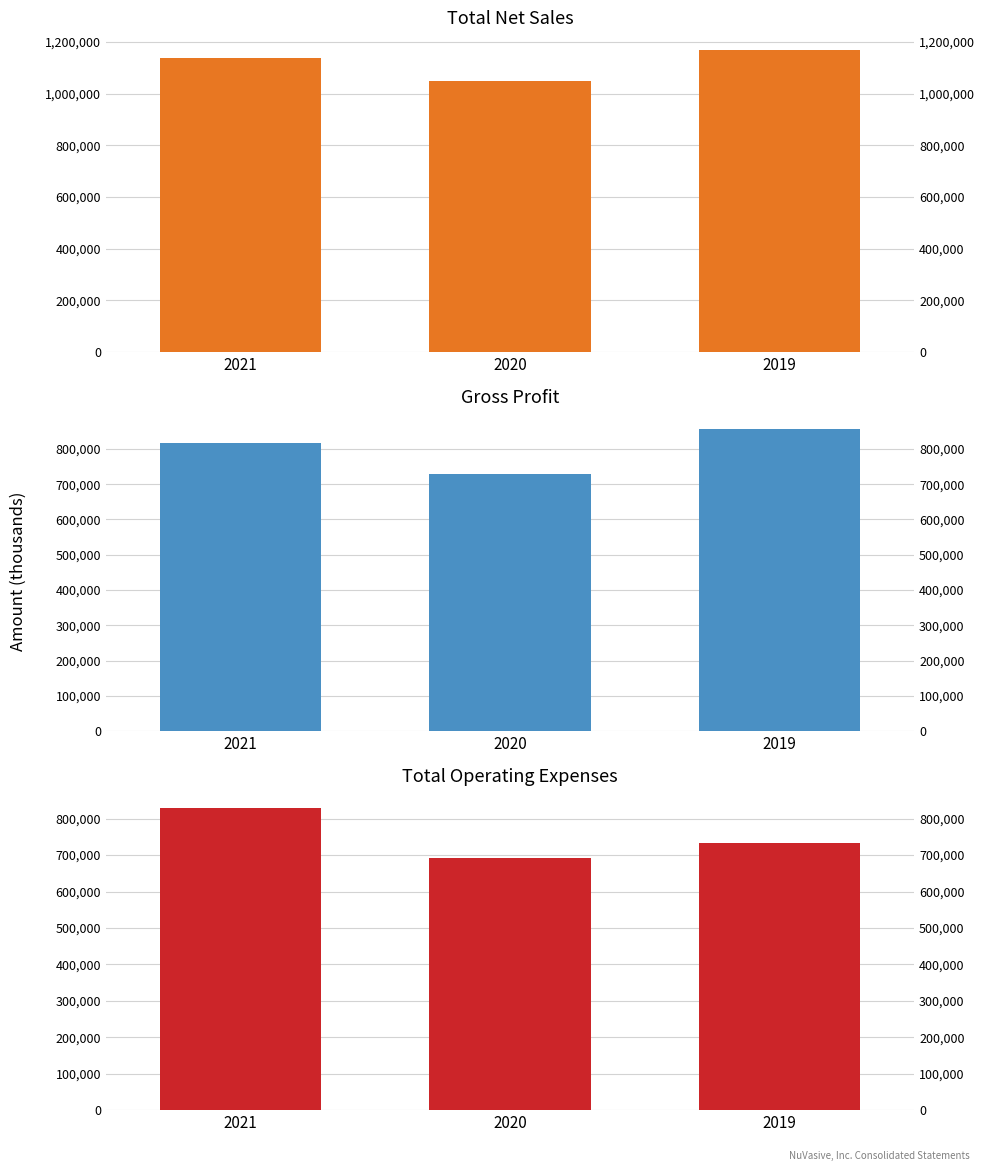

Between 2020 and 2019, which series saw the biggest shift?

Gross profit